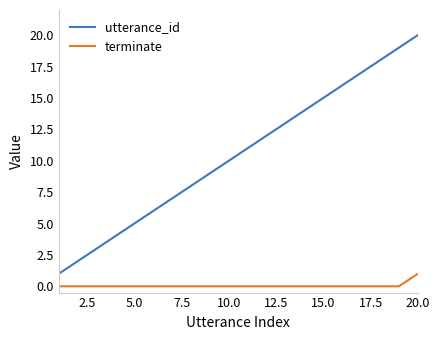

Which series has the largest range (max minus min)?

utterance_id